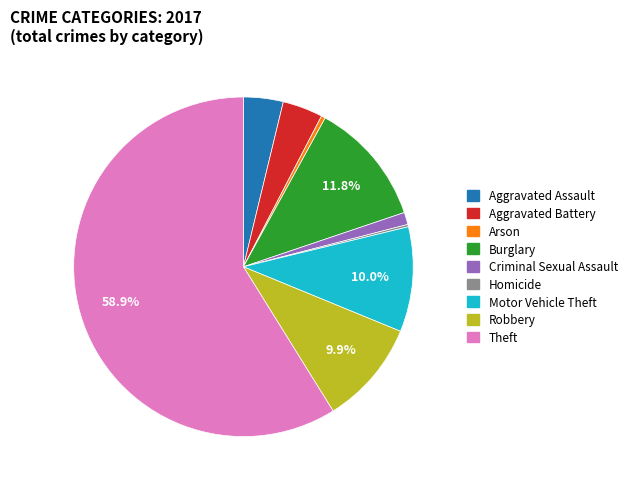

Which slice represents more than half of the pie?

Theft